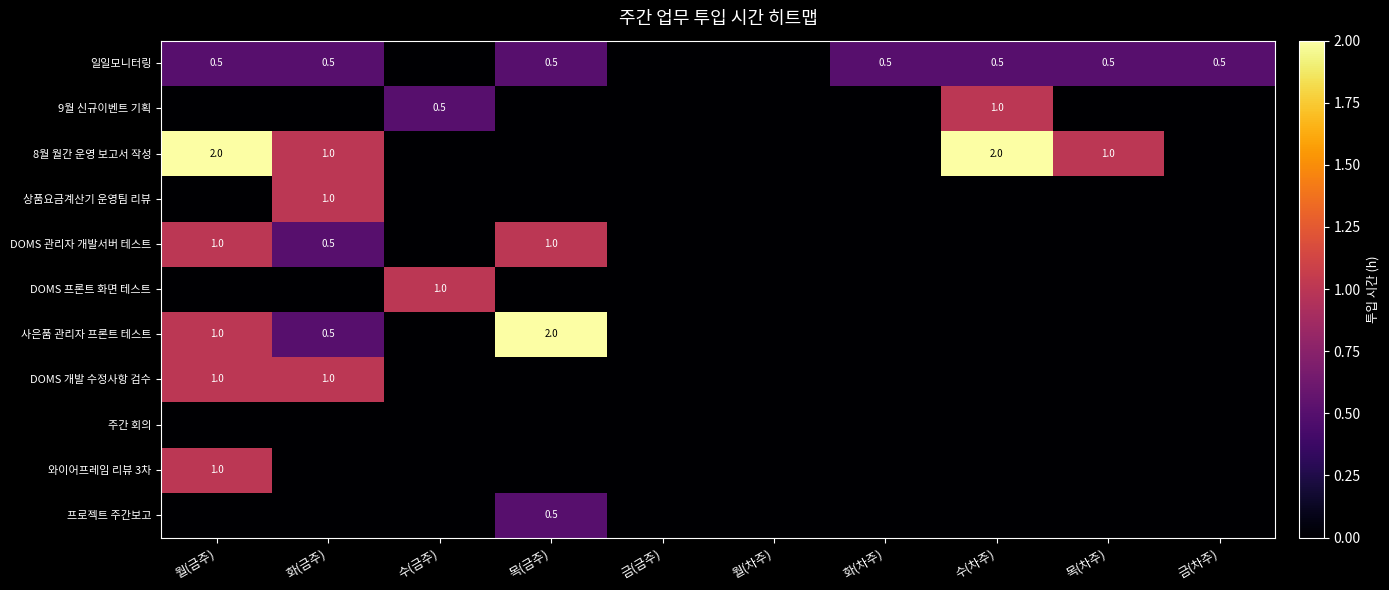

What is the spread (max minus min) of values at 목(차주)?

1.0